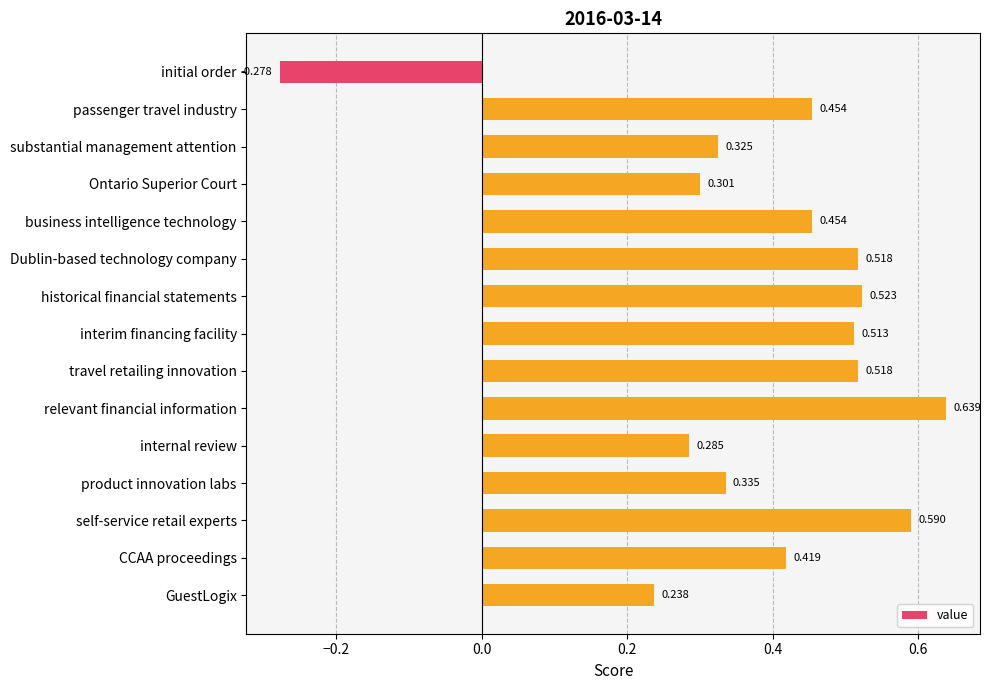

Count the number of values greater than 0.

14